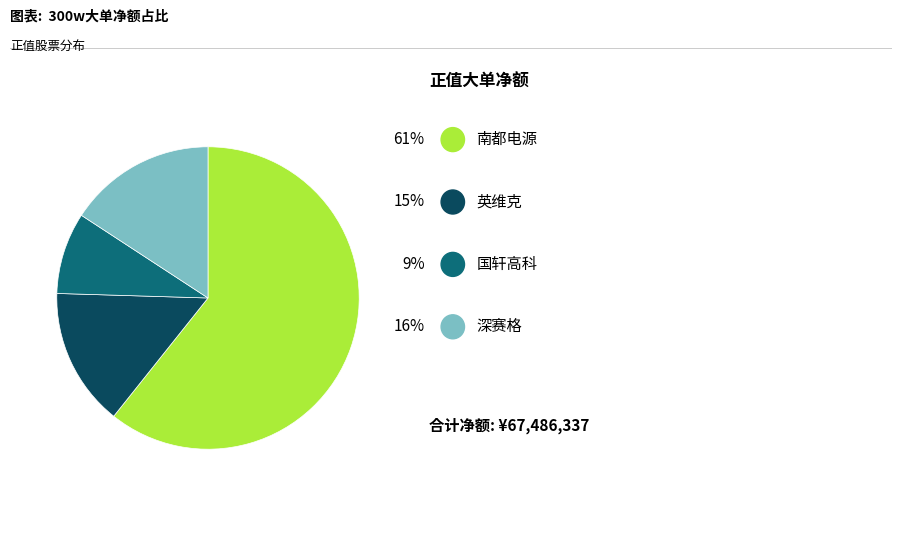

Does any single category account for the majority?

Yes